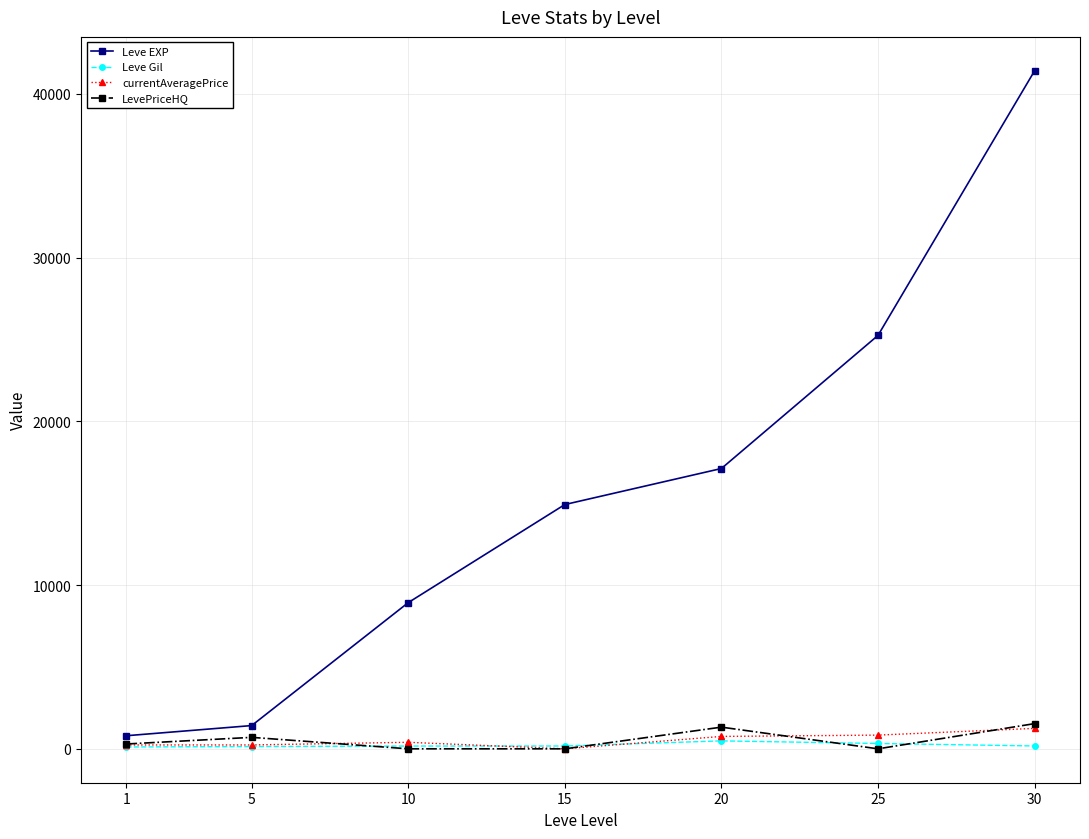

Which series has the widest spread of values?

Leve EXP